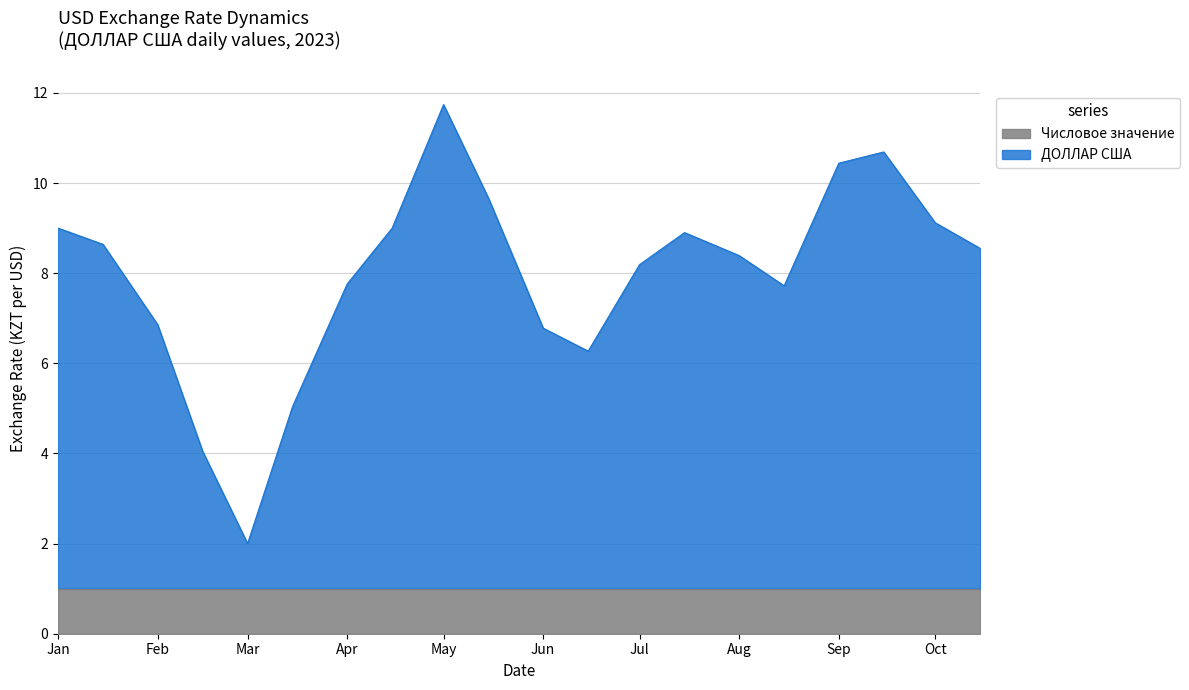

What is the minimum value for Числовое значение?

1.0